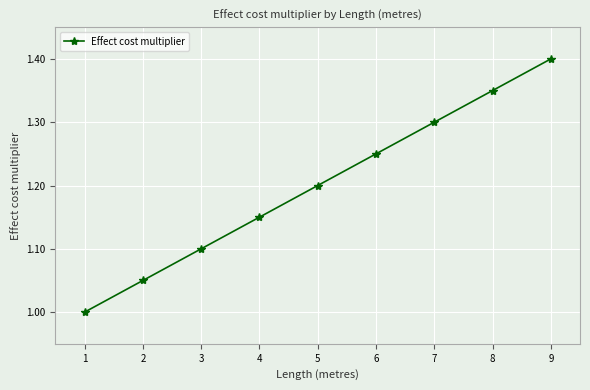

What is the value of the 7th point from the left?

1.3